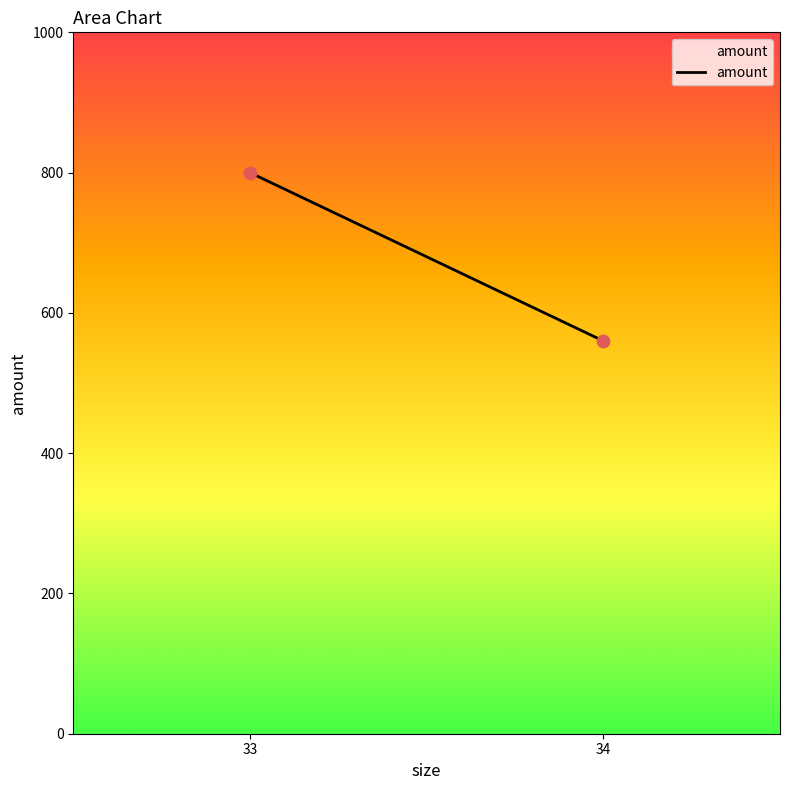

What is the average X value?

34